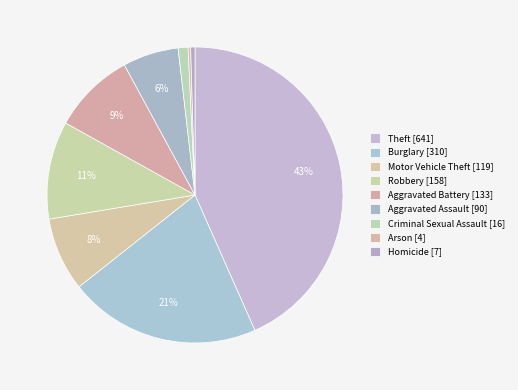

What is the largest slice in the pie chart?

Theft